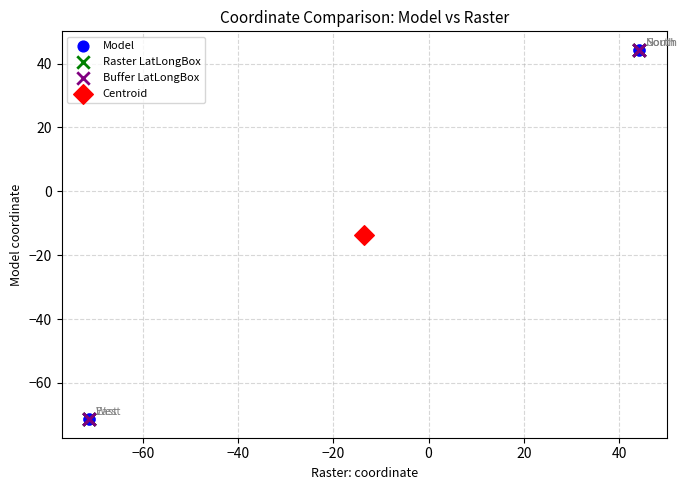

What are all the series names shown in the legend?

Model, Raster LatLongBox, Buffer LatLongBox, Centroid